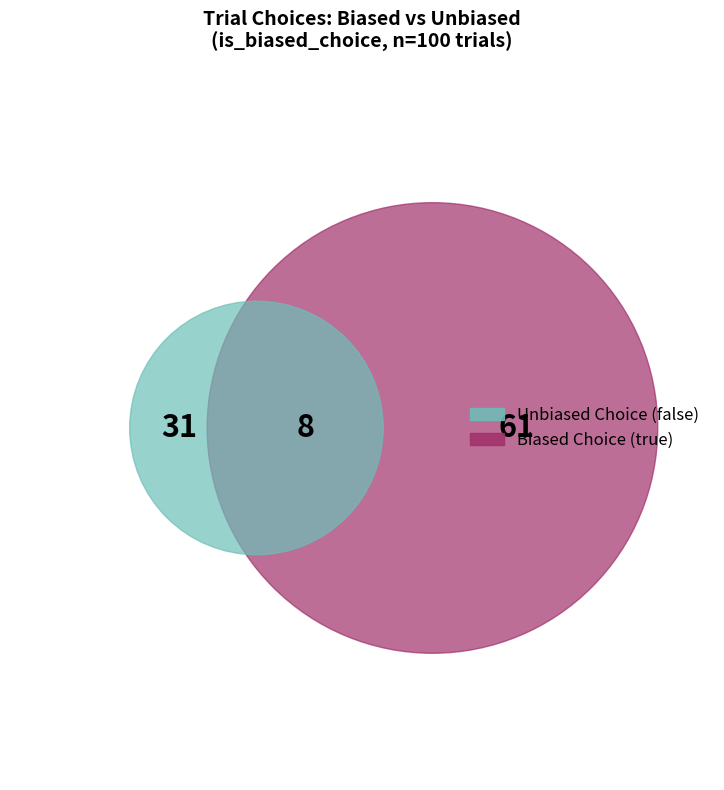

Is the sum of true and false greater than half?

Yes